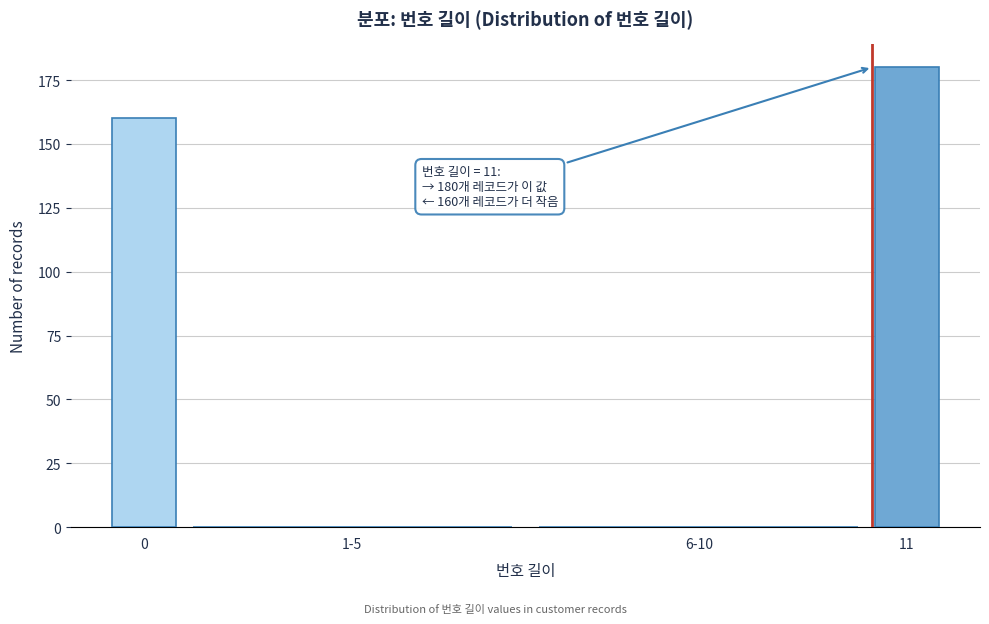

Reading right to left, extract all data points from this chart.

11=180	6-10=0	1-5=0	0=160